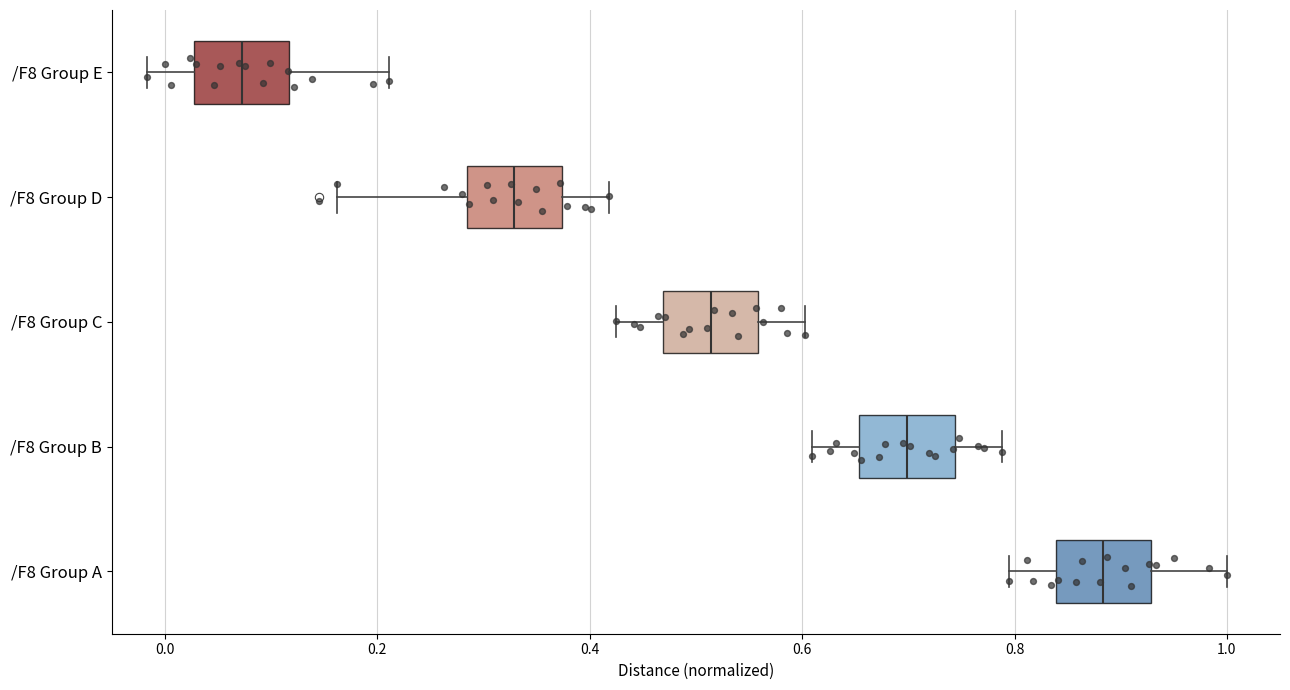

Reading bottom to top, transcribe this box plot: for each box, give where its median line is, the range the box spans, and where its two whiskers end, as read against the x-axis. The values are not printed on the chart, so give them approximately, as read against the axis.

/F8 Group A: median 0.88, box 0.84 to 0.92, whiskers 0.80 to 1.00
/F8 Group B: median 0.70, box 0.66 to 0.74, whiskers 0.60 to 0.78
/F8 Group C: median 0.52, box 0.46 to 0.56, whiskers 0.42 to 0.60
/F8 Group D: median 0.32, box 0.28 to 0.38, whiskers 0.16 to 0.42
/F8 Group E: median 0.08, box 0.02 to 0.12, whiskers -0.02 to 0.22